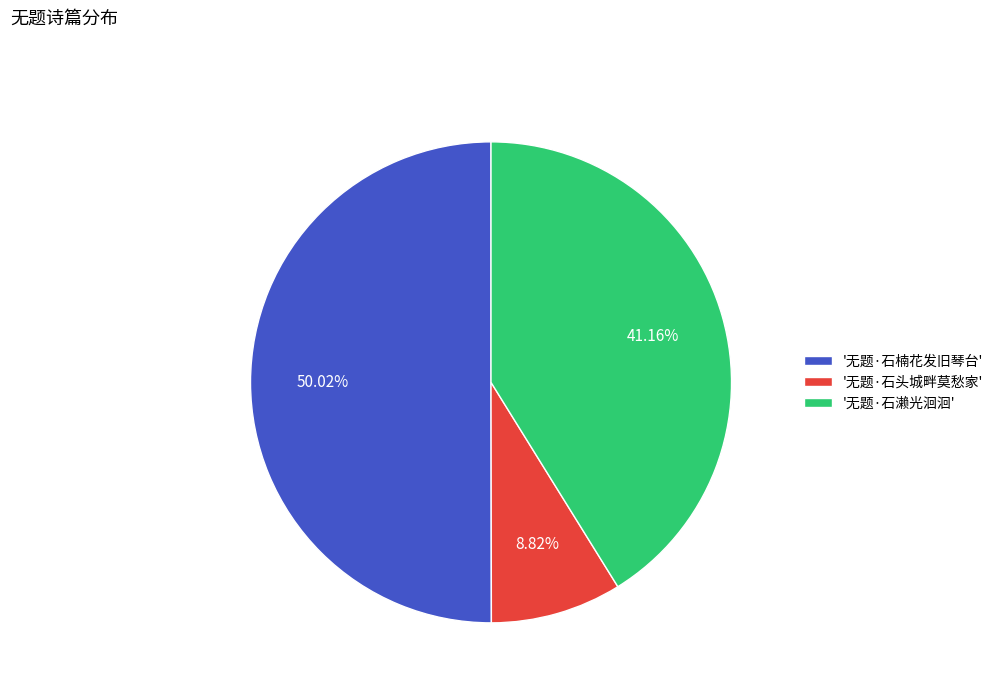

Which has a higher value, '无题·石濑光洄洄' or '无题·石楠花发旧琴台'?

'无题·石楠花发旧琴台'